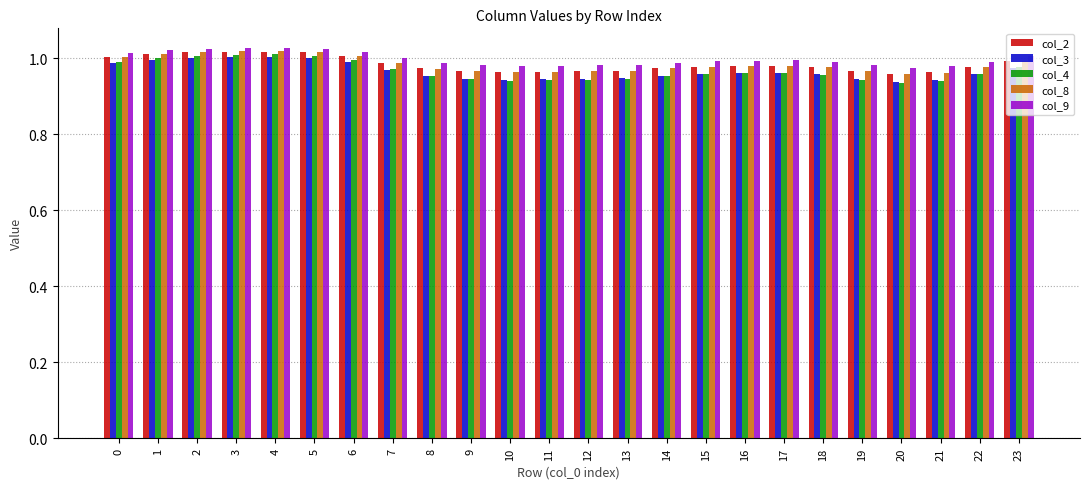

The col_9 series shows 0.3 at 8. True or false?

False